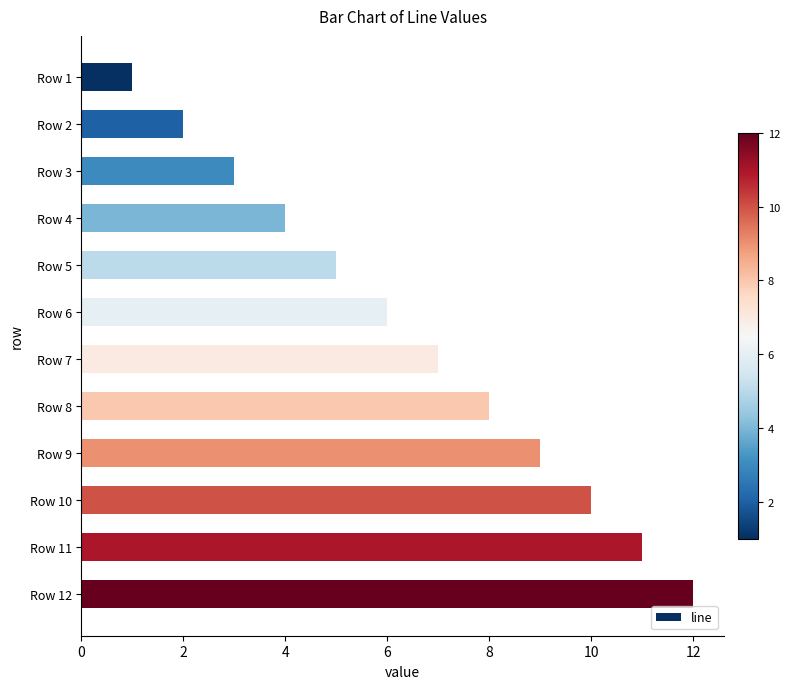

What is the change in value from Row 2 to Row 6?

+4